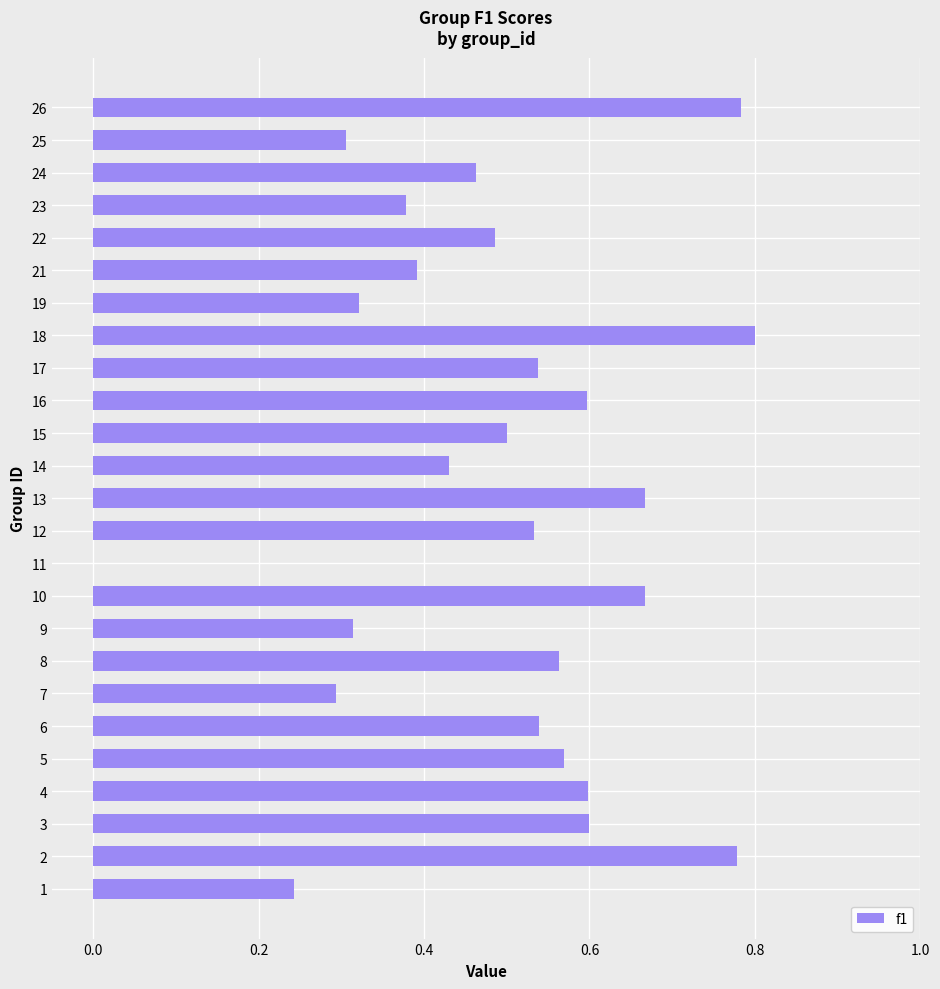

What is the sum of the values at 22 and 17?

1.0